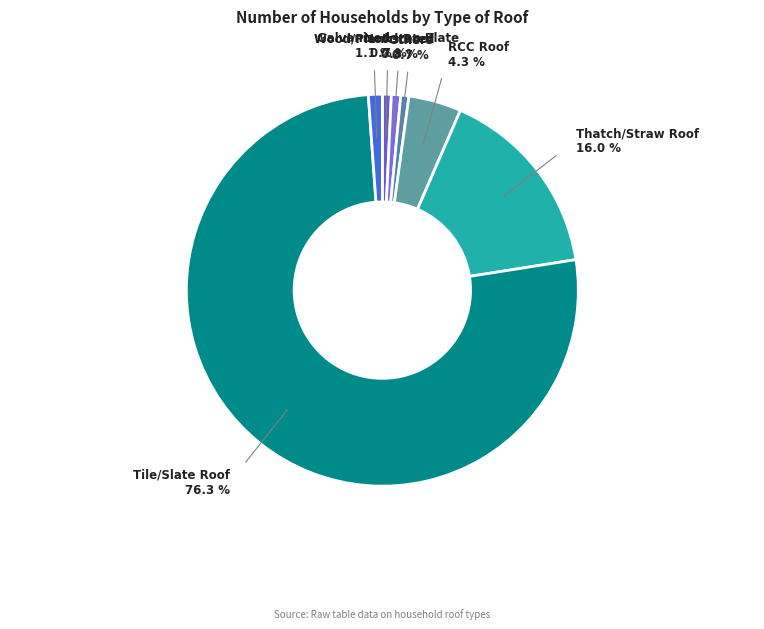

Does any single category account for the majority?

Yes